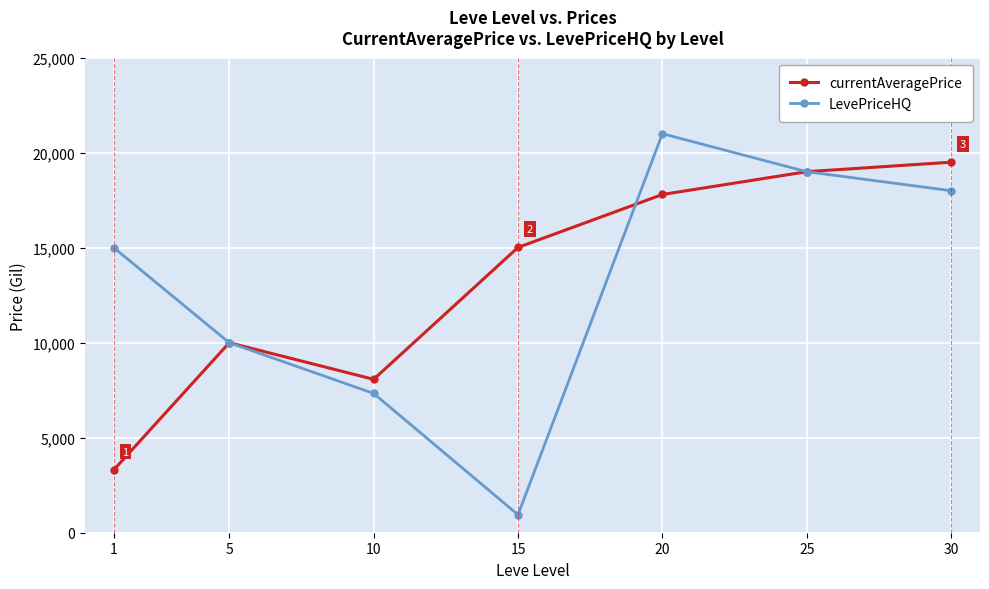

Reading left to right, transcribe all the data shown in this chart.

currentAveragePrice: 3307.0	10000.0	8072.7	15015.0	17800.0	19000.0	19500.0
LevePriceHQ: 15000.0	10000.0	7330.8	944.0	21000.0	19000.0	18000.0